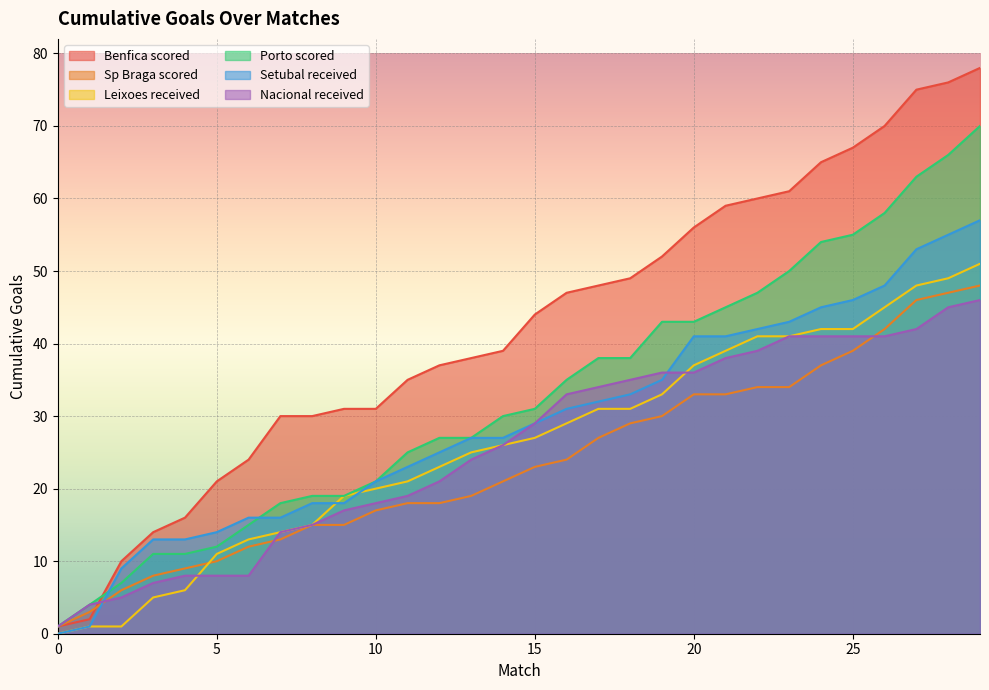

Rank the series by their maximum value, from lowest to highest.

Nacional received, Sp Braga scored, Leixoes received, Setubal received, Porto scored, Benfica scored